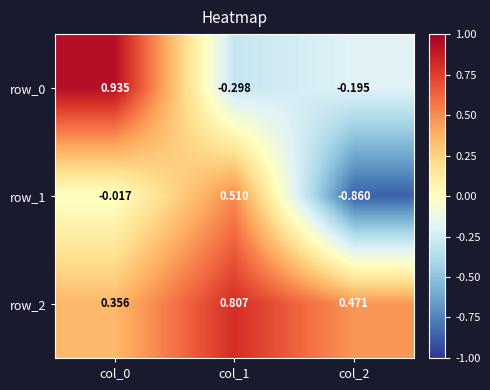

True or false: row_1 has a value of 0.2 at col_1.

False